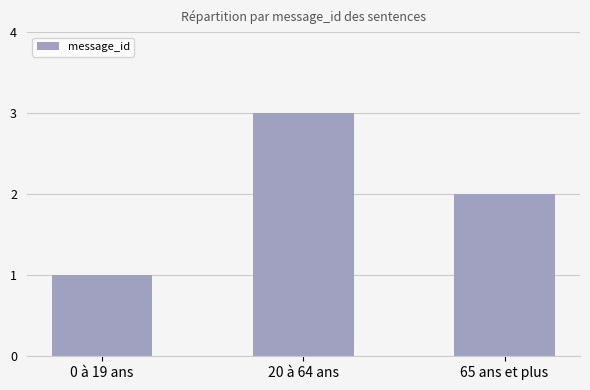

How many series are shown in this chart?

1